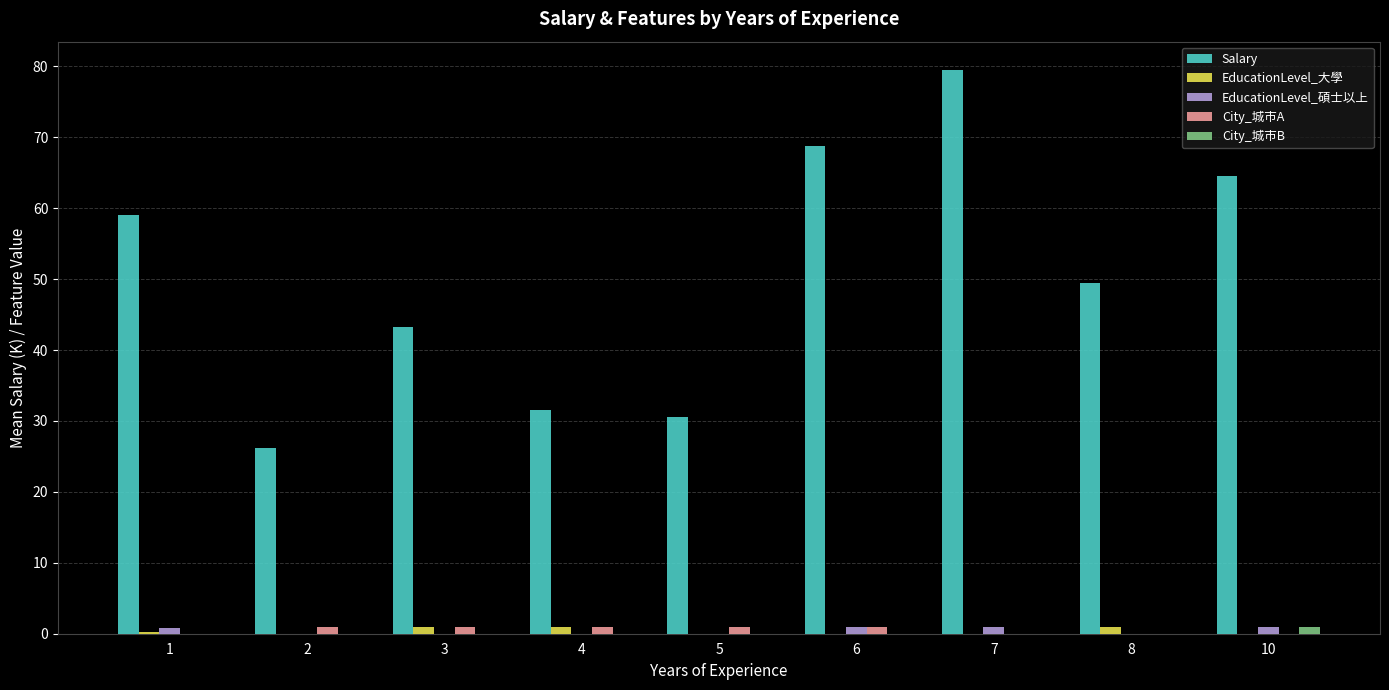

How many categories are shown in the chart?

9